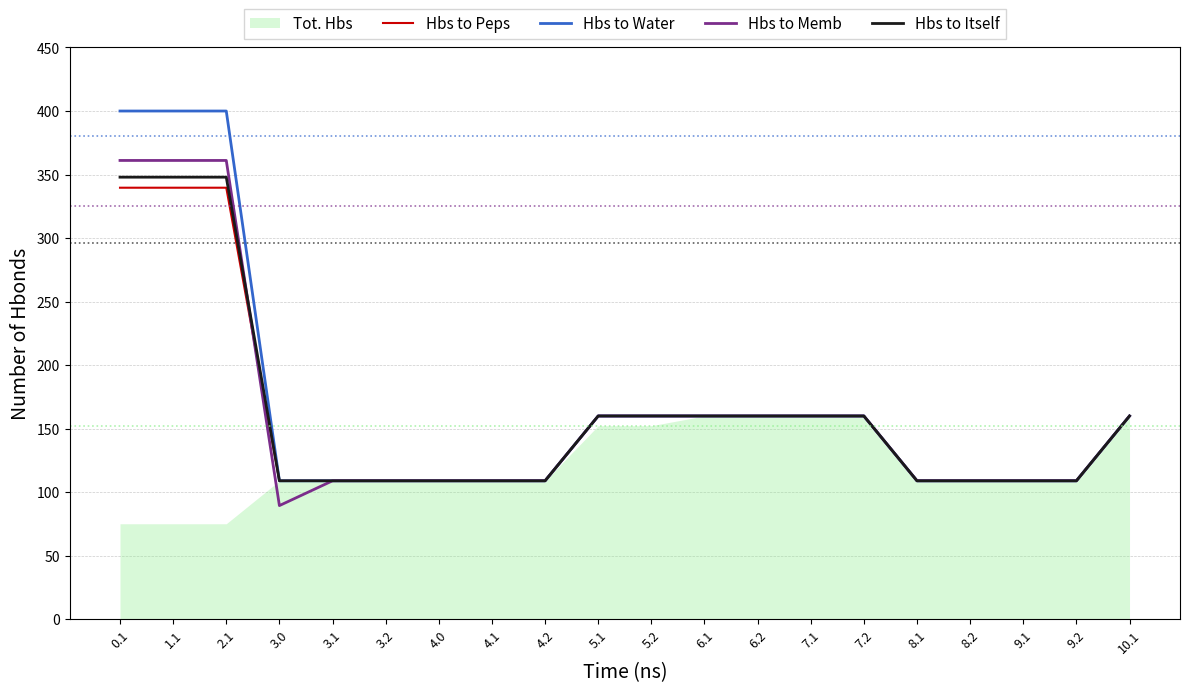

At how many categories does at least one series exceed 109?

10